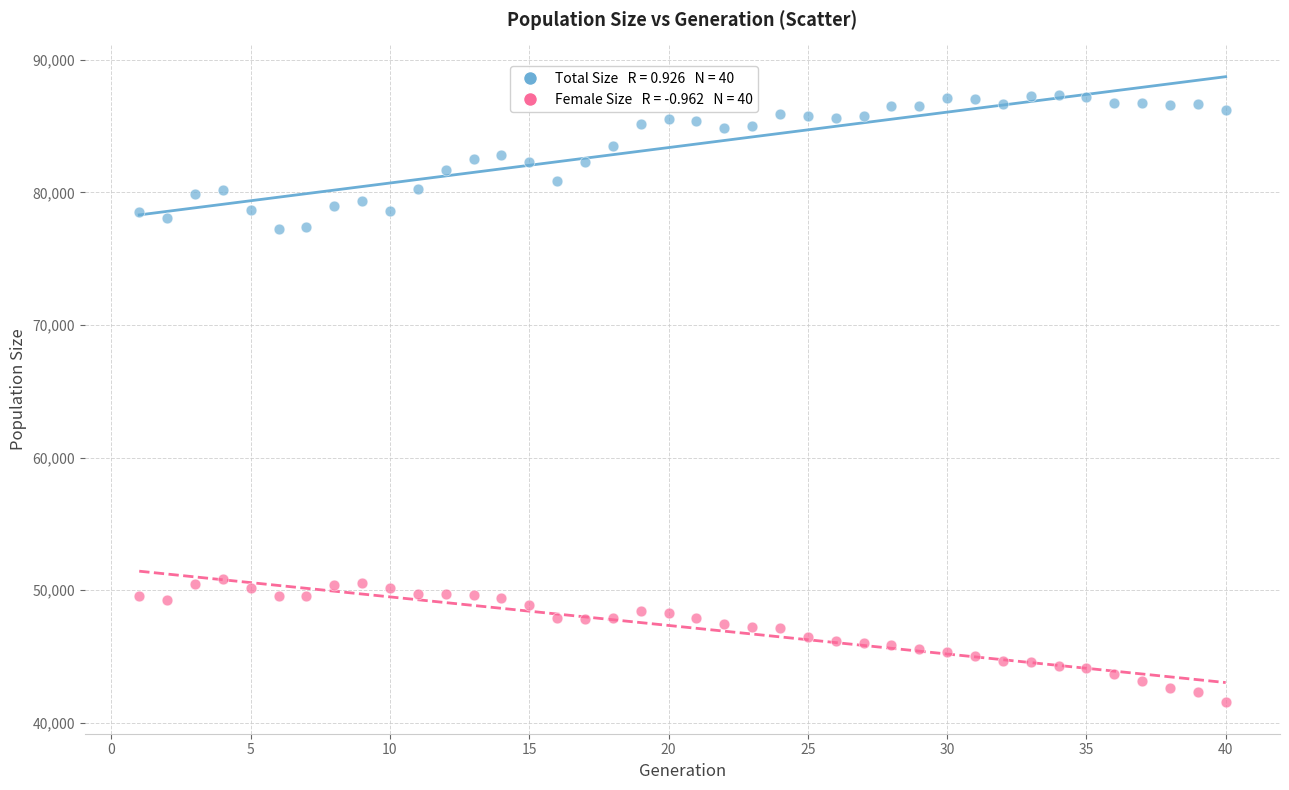

Across all data points, what is the range of X values (max minus min)?

39